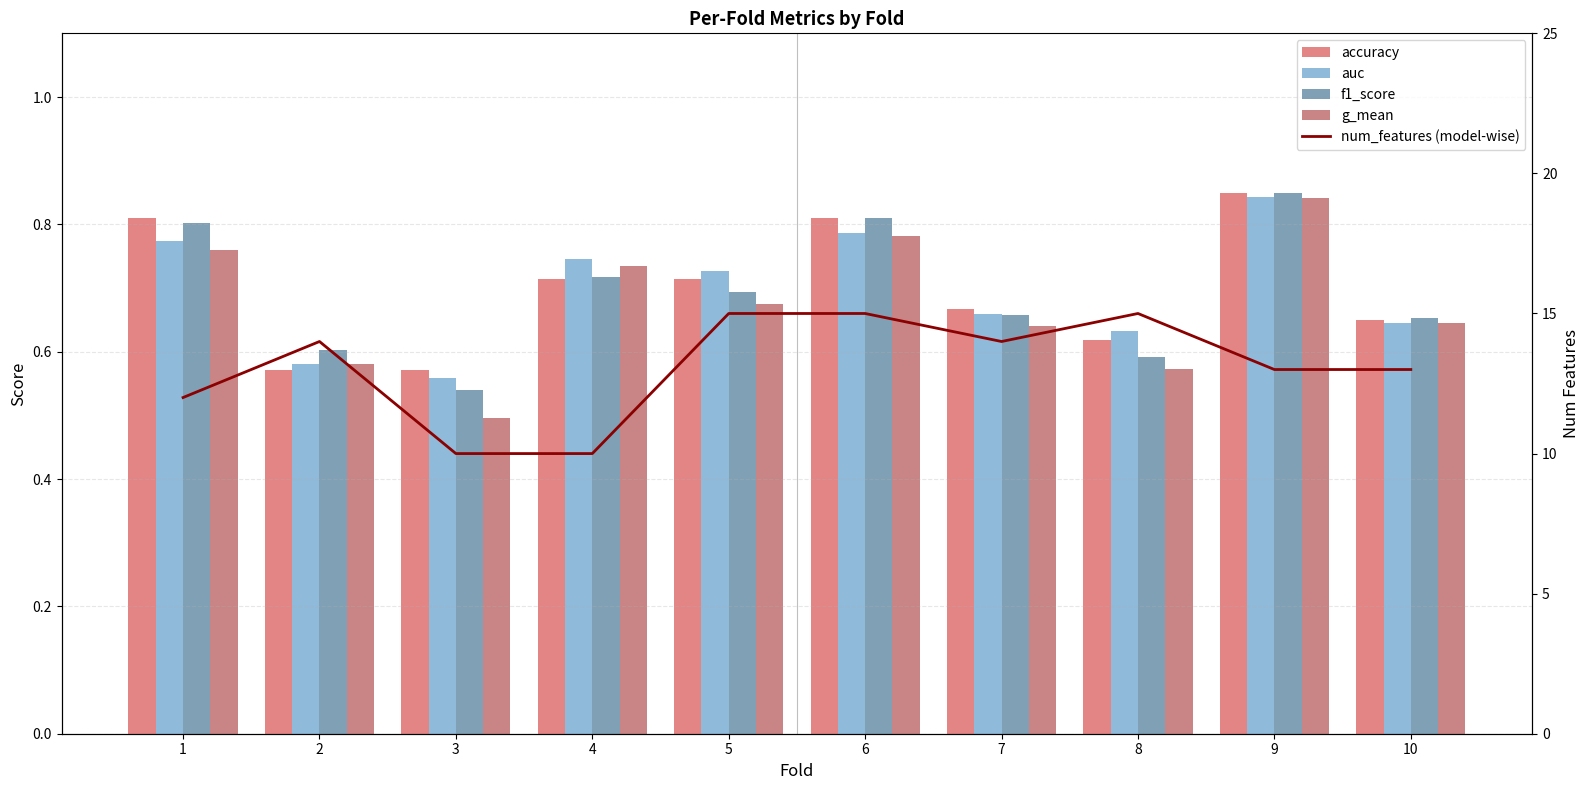

Is it true that auc equals 0.6 at 2?

True